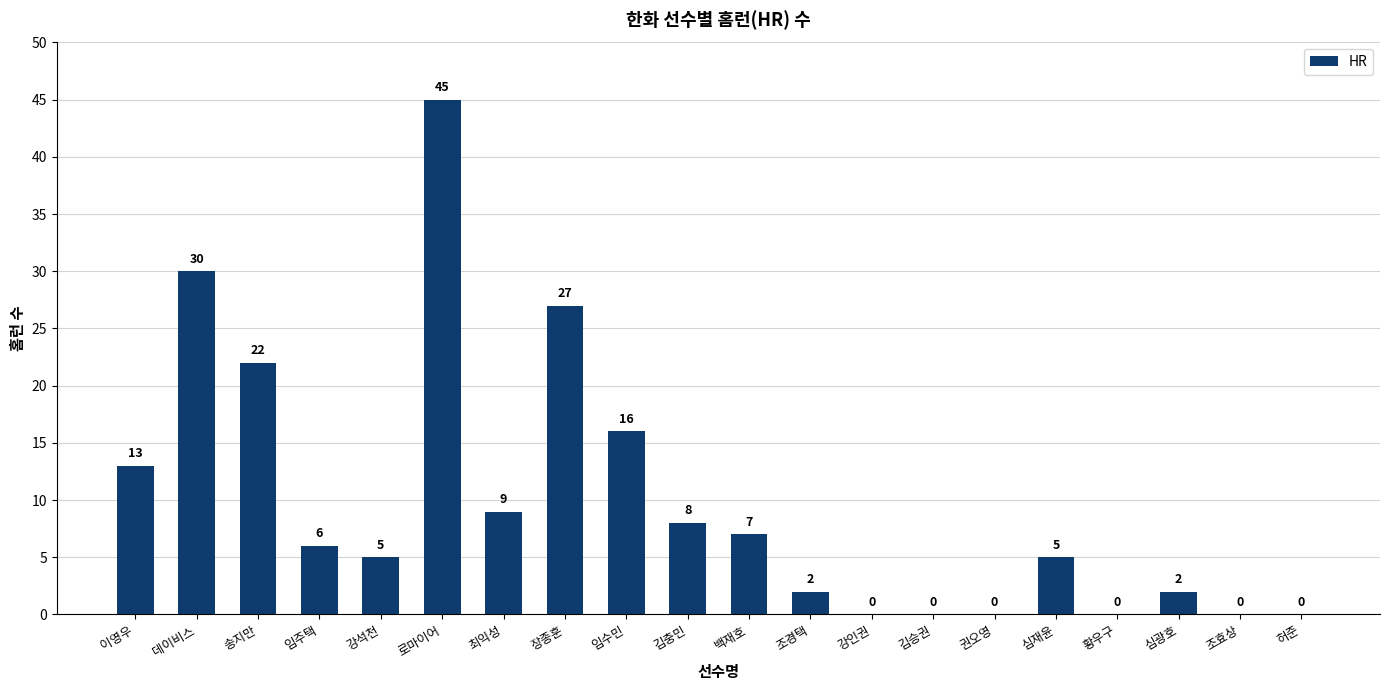

Between 백재호 and 이영우, which is larger?

이영우